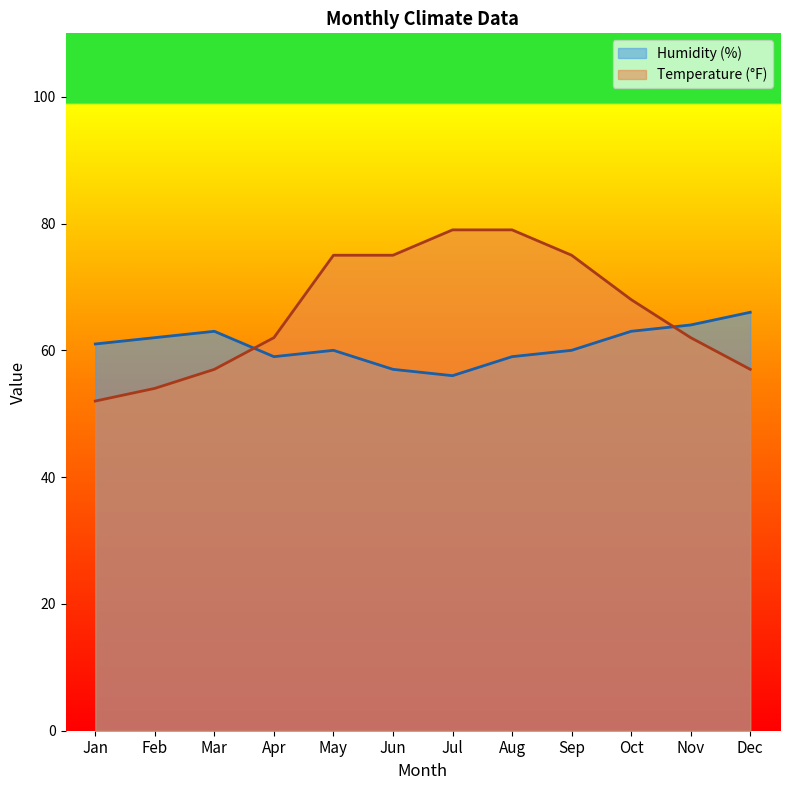

At which label does Humidity (%) first exceed 61?

Feb